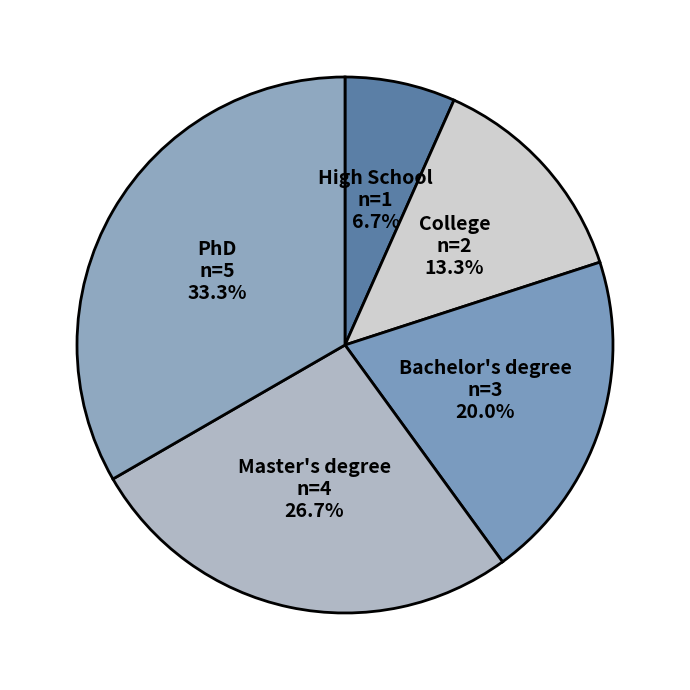

Rank the categories by value from highest to lowest.

PhD, Master's degree, Bachelor's degree, College, High School